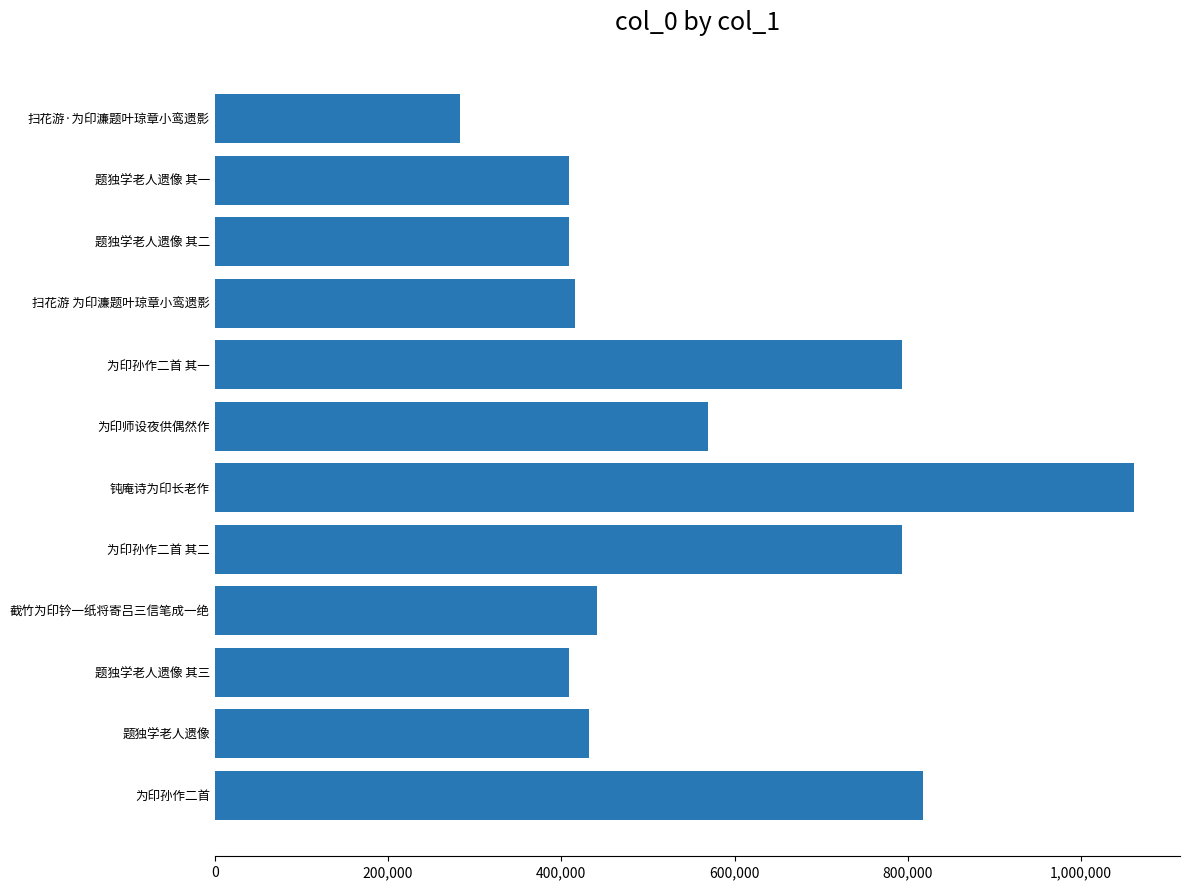

What is the change in value from 扫花游 为印濂题叶琼章小鸾遗影 to 为印孙作二首 其二?

+377481